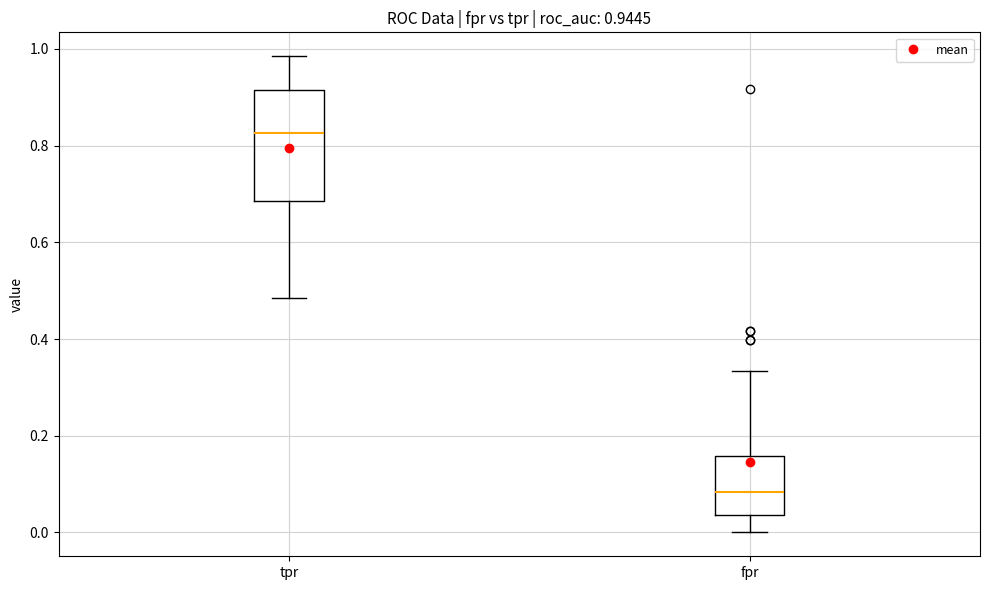

Which box is the tallest, from its lower edge to its upper edge?

tpr